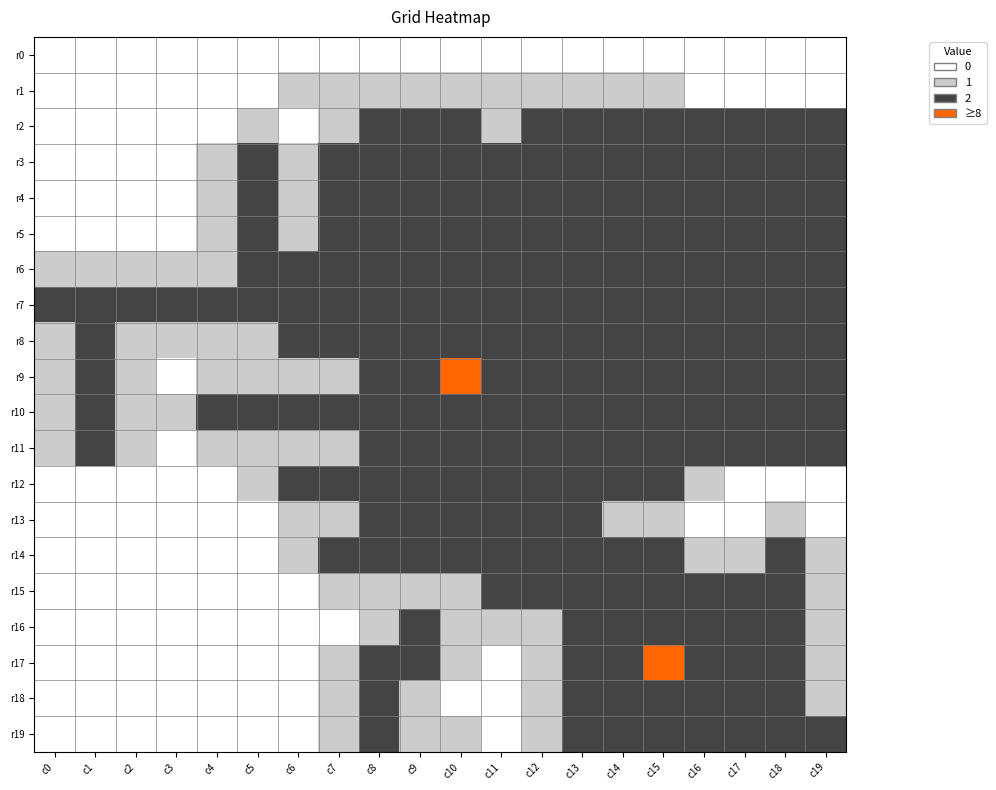

Reading right to left, what are all the values shown in this chart?

r0: c19=0	c18=0	c17=0	c16=0	c15=0	c14=0	c13=0	c12=0	c11=0	c10=0	c9=0	c8=0	c7=0	c6=0	c5=0	c4=0	c3=0	c2=0	c1=0	c0=0
r1: c19=0	c18=0	c17=0	c16=0	c15=1	c14=1	c13=1	c12=1	c11=1	c10=1	c9=1	c8=1	c7=1	c6=1	c5=0	c4=0	c3=0	c2=0	c1=0	c0=0
r2: c19=2	c18=2	c17=2	c16=2	c15=2	c14=2	c13=2	c12=2	c11=1	c10=2	c9=2	c8=2	c7=1	c6=0	c5=1	c4=0	c3=0	c2=0	c1=0	c0=0
r3: c19=2	c18=2	c17=2	c16=2	c15=2	c14=2	c13=2	c12=2	c11=2	c10=2	c9=2	c8=2	c7=2	c6=1	c5=2	c4=1	c3=0	c2=0	c1=0	c0=0
r4: c19=2	c18=2	c17=2	c16=2	c15=2	c14=2	c13=2	c12=2	c11=2	c10=2	c9=2	c8=2	c7=2	c6=1	c5=2	c4=1	c3=0	c2=0	c1=0	c0=0
r5: c19=2	c18=2	c17=2	c16=2	c15=2	c14=2	c13=2	c12=2	c11=2	c10=2	c9=2	c8=2	c7=2	c6=1	c5=2	c4=1	c3=0	c2=0	c1=0	c0=0
r6: c19=2	c18=2	c17=2	c16=2	c15=2	c14=2	c13=2	c12=2	c11=2	c10=2	c9=2	c8=2	c7=2	c6=2	c5=2	c4=1	c3=1	c2=1	c1=1	c0=1
r7: c19=2	c18=2	c17=2	c16=2	c15=2	c14=2	c13=2	c12=2	c11=2	c10=2	c9=2	c8=2	c7=2	c6=2	c5=2	c4=2	c3=2	c2=2	c1=2	c0=2
r8: c19=2	c18=2	c17=2	c16=2	c15=2	c14=2	c13=2	c12=2	c11=2	c10=2	c9=2	c8=2	c7=2	c6=2	c5=1	c4=1	c3=1	c2=1	c1=2	c0=1
r9: c19=2	c18=2	c17=2	c16=2	c15=2	c14=2	c13=2	c12=2	c11=2	c10=10	c9=2	c8=2	c7=1	c6=1	c5=1	c4=1	c3=0	c2=1	c1=2	c0=1
r10: c19=2	c18=2	c17=2	c16=2	c15=2	c14=2	c13=2	c12=2	c11=2	c10=2	c9=2	c8=2	c7=2	c6=2	c5=2	c4=2	c3=1	c2=1	c1=2	c0=1
r11: c19=2	c18=2	c17=2	c16=2	c15=2	c14=2	c13=2	c12=2	c11=2	c10=2	c9=2	c8=2	c7=1	c6=1	c5=1	c4=1	c3=0	c2=1	c1=2	c0=1
r12: c19=0	c18=0	c17=0	c16=1	c15=2	c14=2	c13=2	c12=2	c11=2	c10=2	c9=2	c8=2	c7=2	c6=2	c5=1	c4=0	c3=0	c2=0	c1=0	c0=0
r13: c19=0	c18=1	c17=0	c16=0	c15=1	c14=1	c13=2	c12=2	c11=2	c10=2	c9=2	c8=2	c7=1	c6=1	c5=0	c4=0	c3=0	c2=0	c1=0	c0=0
r14: c19=1	c18=2	c17=1	c16=1	c15=2	c14=2	c13=2	c12=2	c11=2	c10=2	c9=2	c8=2	c7=2	c6=1	c5=0	c4=0	c3=0	c2=0	c1=0	c0=0
r15: c19=1	c18=2	c17=2	c16=2	c15=2	c14=2	c13=2	c12=2	c11=2	c10=1	c9=1	c8=1	c7=1	c6=0	c5=0	c4=0	c3=0	c2=0	c1=0	c0=0
r16: c19=1	c18=2	c17=2	c16=2	c15=2	c14=2	c13=2	c12=1	c11=1	c10=1	c9=2	c8=1	c7=0	c6=0	c5=0	c4=0	c3=0	c2=0	c1=0	c0=0
r17: c19=1	c18=2	c17=2	c16=2	c15=9	c14=2	c13=2	c12=1	c11=0	c10=1	c9=2	c8=2	c7=1	c6=0	c5=0	c4=0	c3=0	c2=0	c1=0	c0=0
r18: c19=1	c18=2	c17=2	c16=2	c15=2	c14=2	c13=2	c12=1	c11=0	c10=0	c9=1	c8=2	c7=1	c6=0	c5=0	c4=0	c3=0	c2=0	c1=0	c0=0
r19: c19=2	c18=2	c17=2	c16=2	c15=2	c14=2	c13=2	c12=1	c11=0	c10=1	c9=1	c8=2	c7=1	c6=0	c5=0	c4=0	c3=0	c2=0	c1=0	c0=0